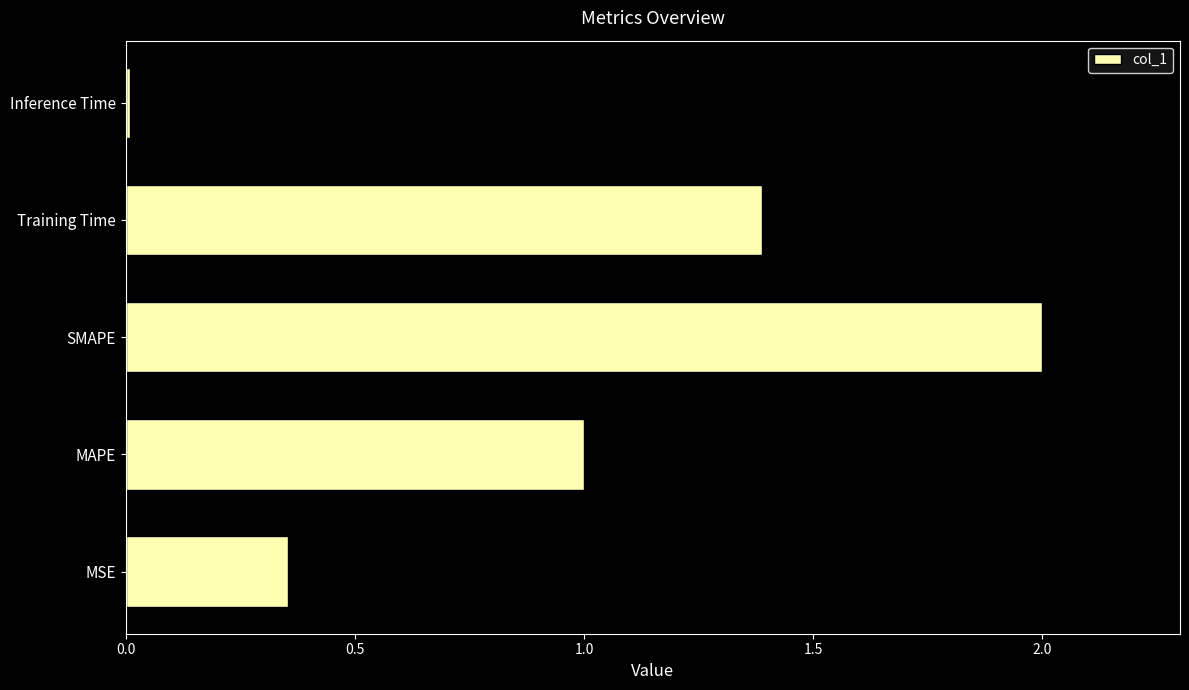

At which category does the chart reach its peak across all series?

SMAPE